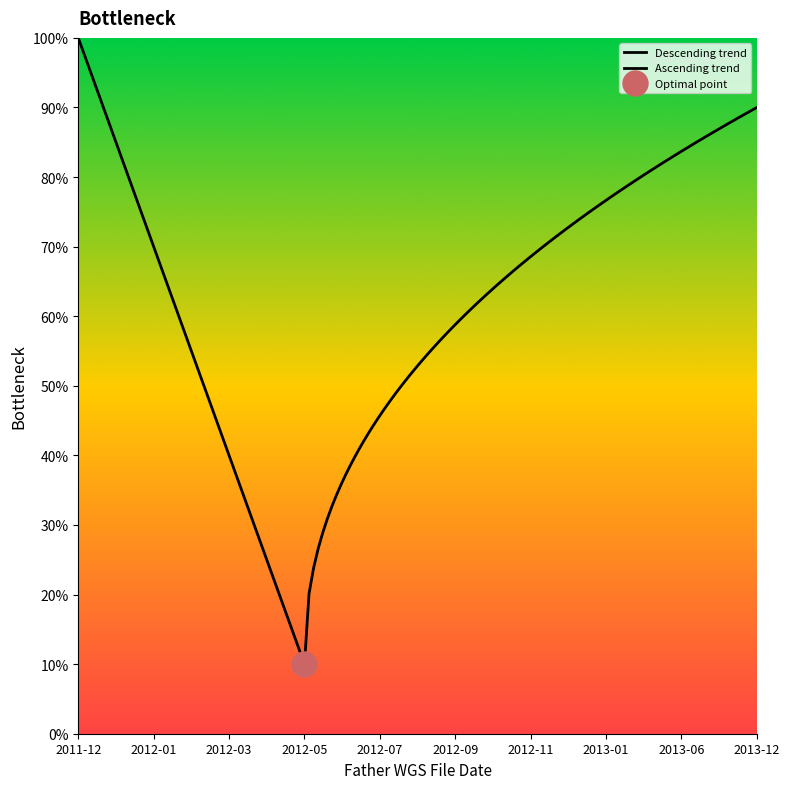

Which has a higher value, 2012-04-24 or 2013-12-01?

2013-12-01